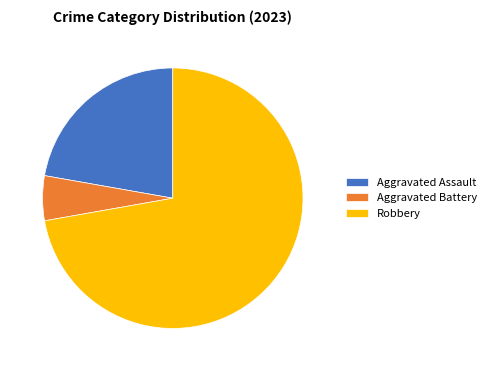

Which slice is the largest?

Robbery